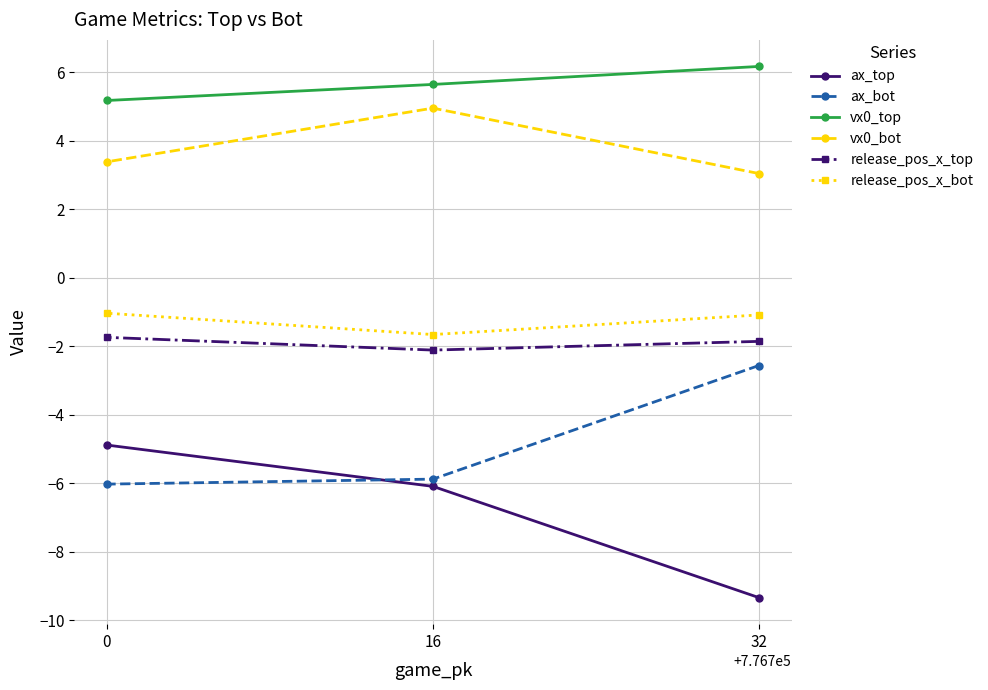

What are all the series names shown in the legend?

ax_top, ax_bot, vx0_top, vx0_bot, release_pos_x_top, release_pos_x_bot